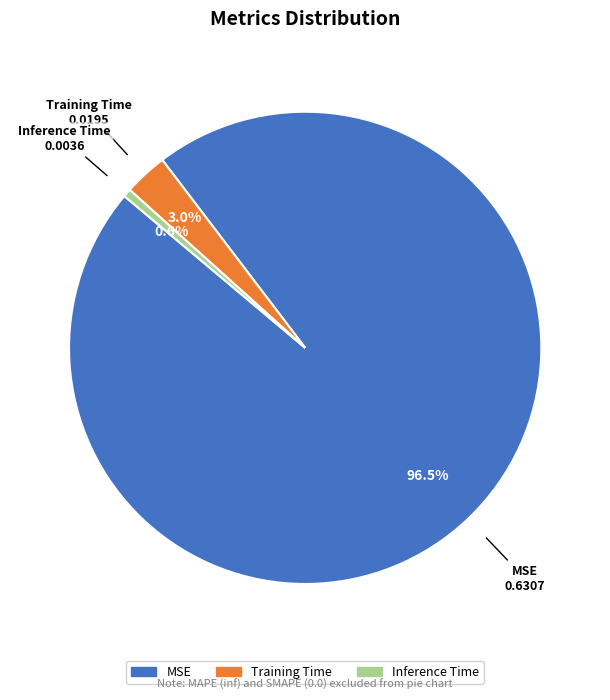

What is the smallest slice in the pie chart?

Inference Time